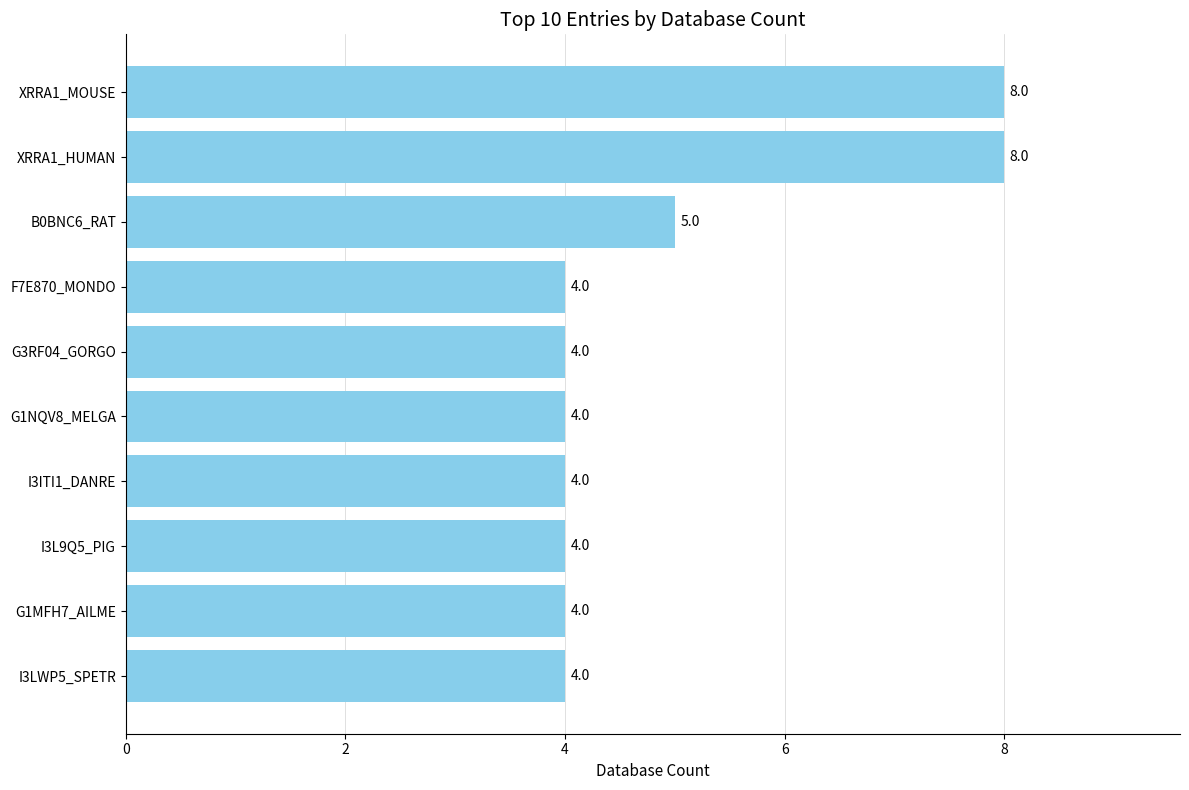

How many values are between 4 and 5?

8